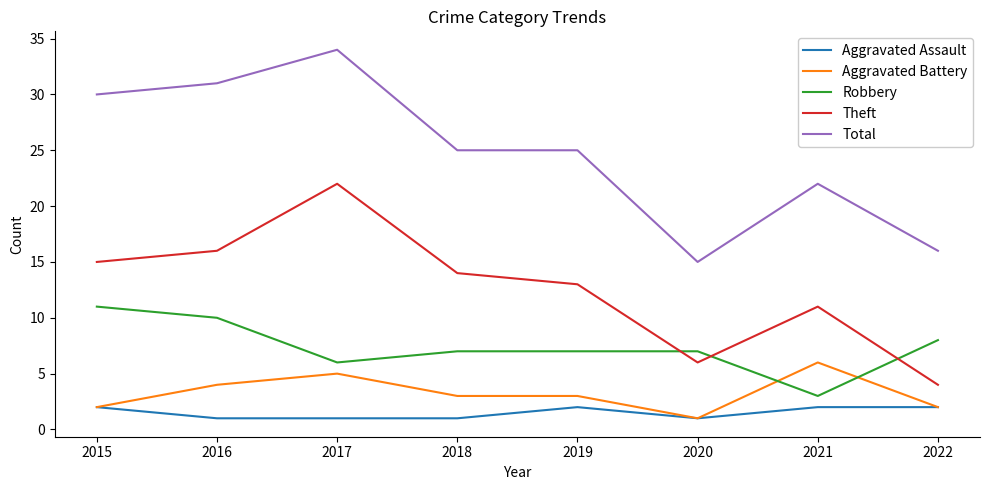

How many series are shown in this chart?

5